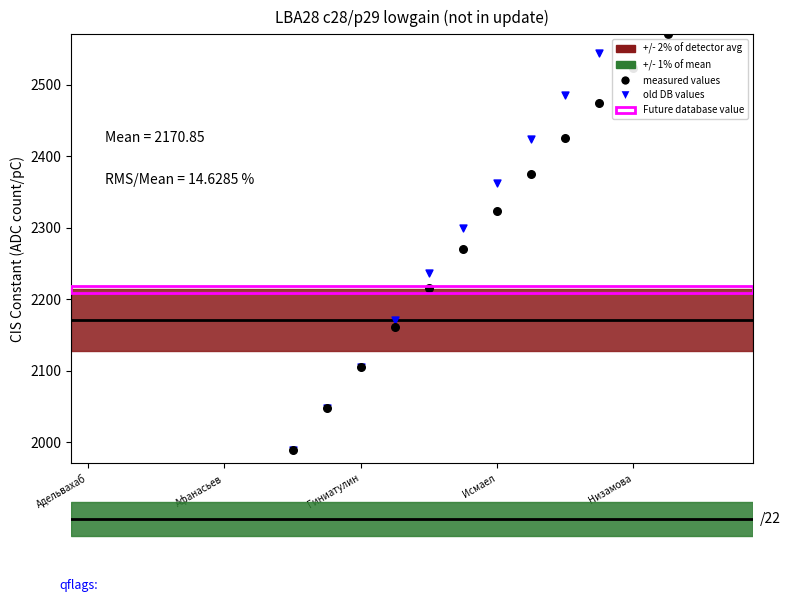

Which series has the largest total across all categories?

old DB values